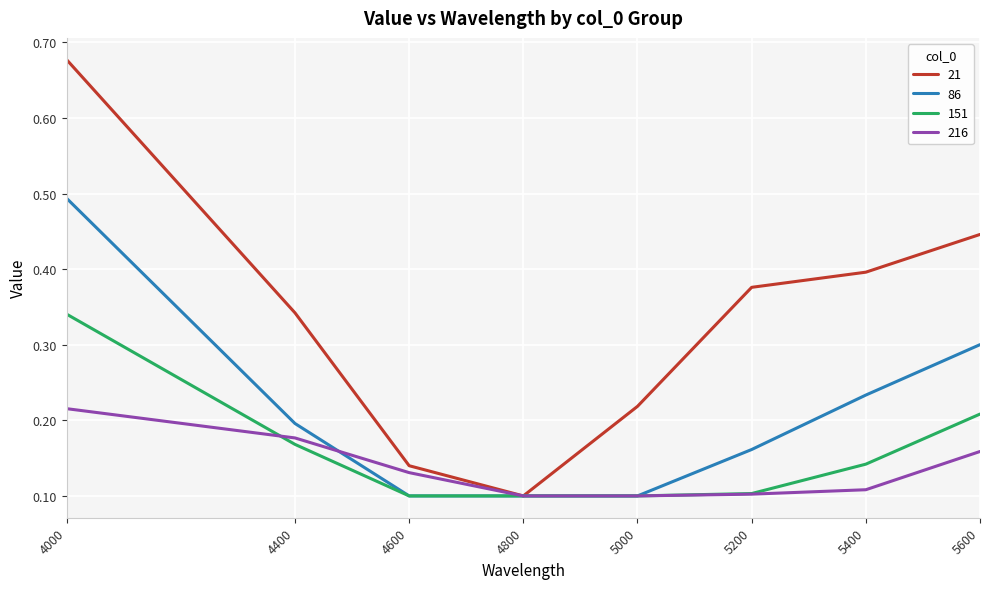

What are all the series names shown in the legend?

21, 86, 151, 216